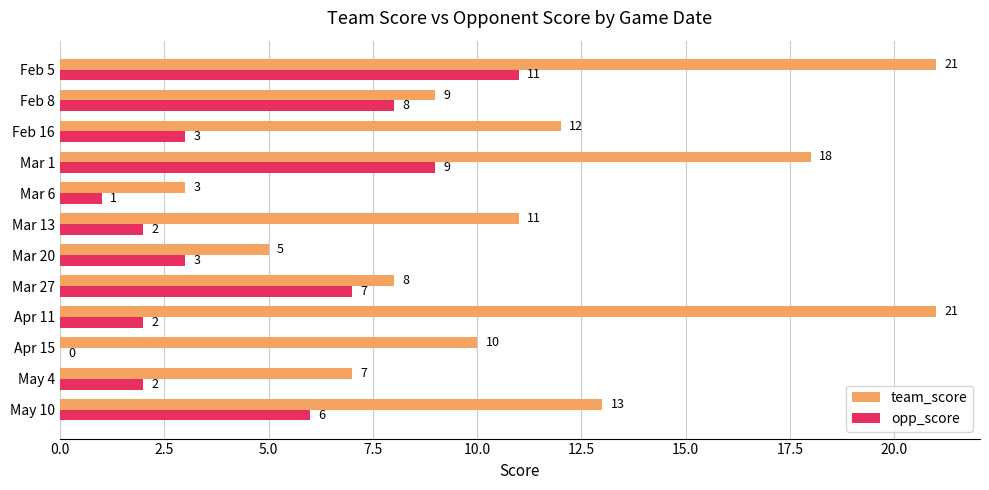

What is the sum of the opp_score values at Feb 16 and Feb 8?

11